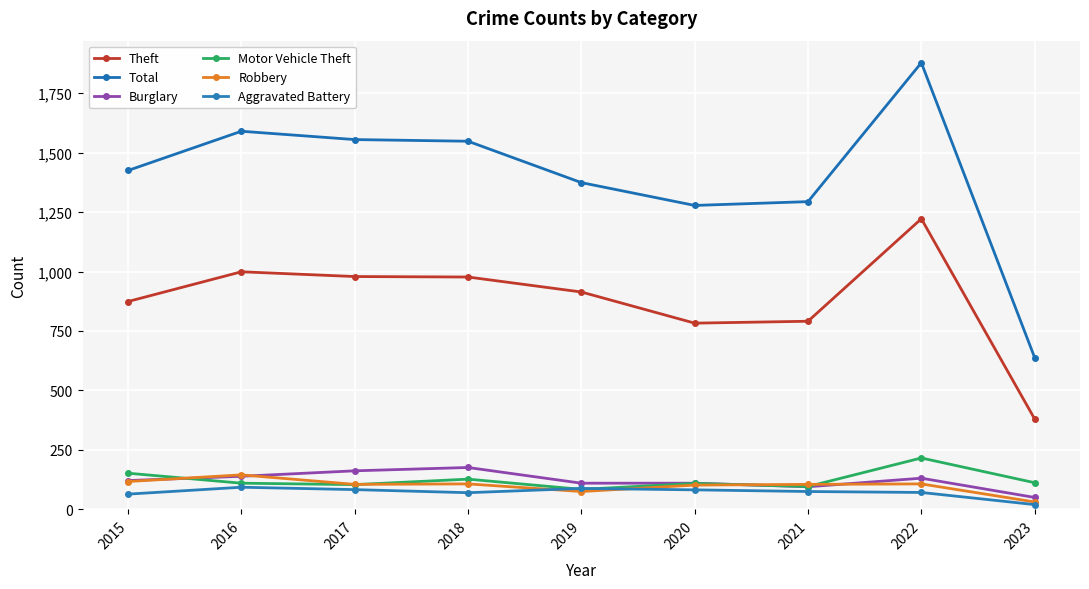

Which category has the highest value across all series?

2022